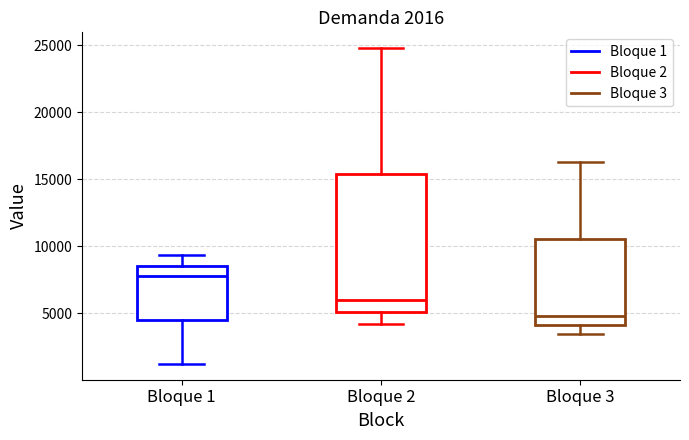

Which box's median line is the lowest?

Bloque 3